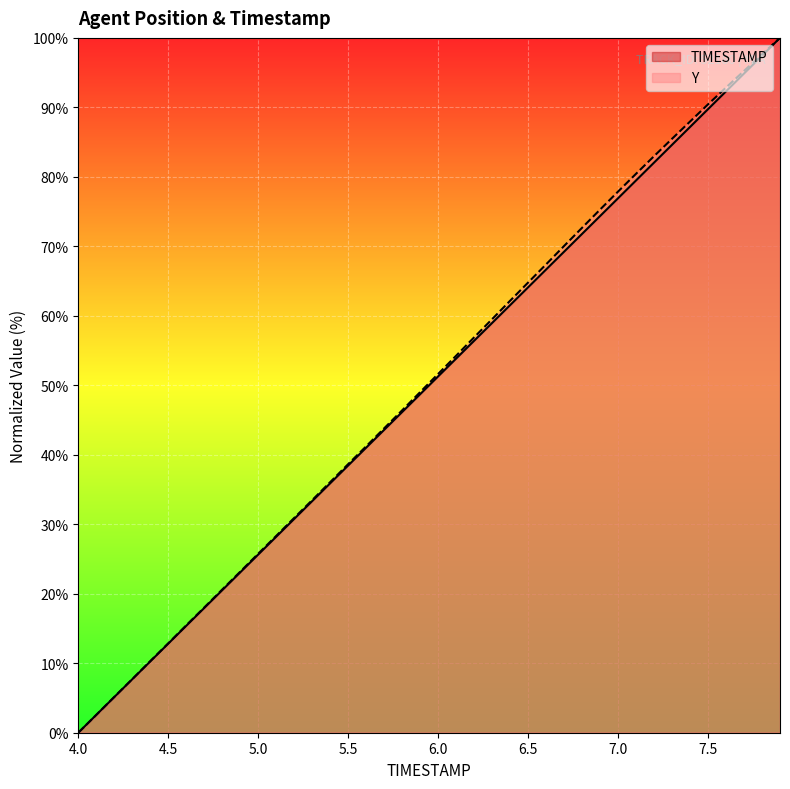

The value of Y at 5.7 is 43.8. True or false?

True